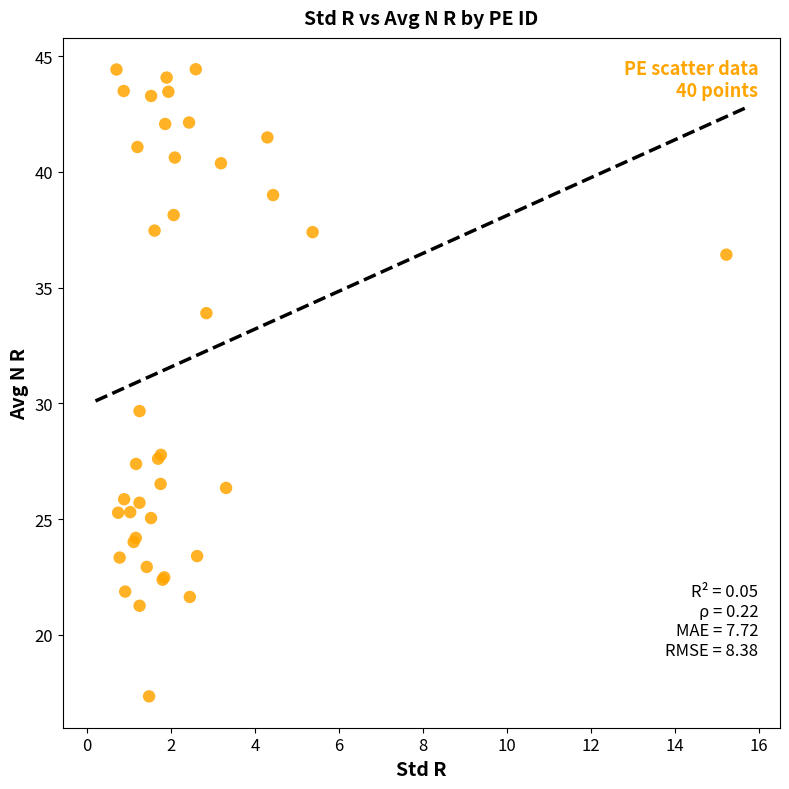

What Y value in the scatter plot is closest to 30?

29.7